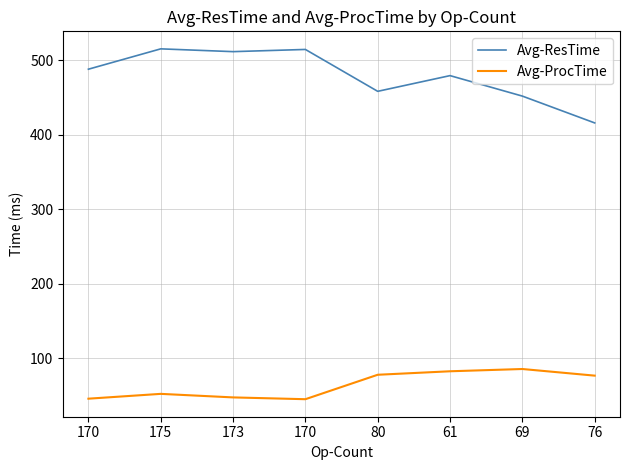

What is the sum of the Avg-ProcTime values at 170 and 76?

122.5